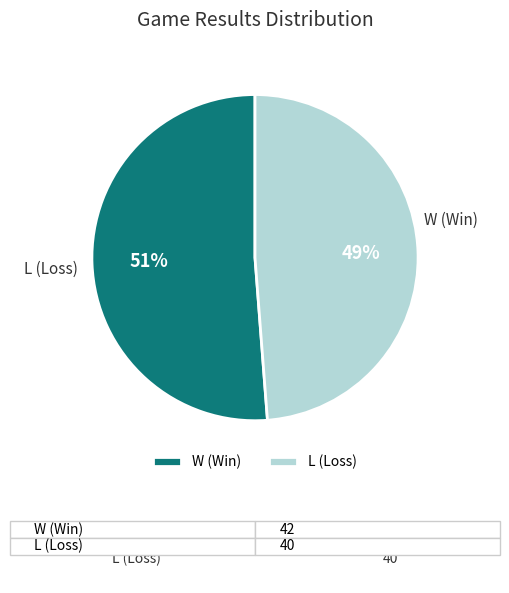

Combined, do L (Loss) and W (Win) account for over 50%?

Yes